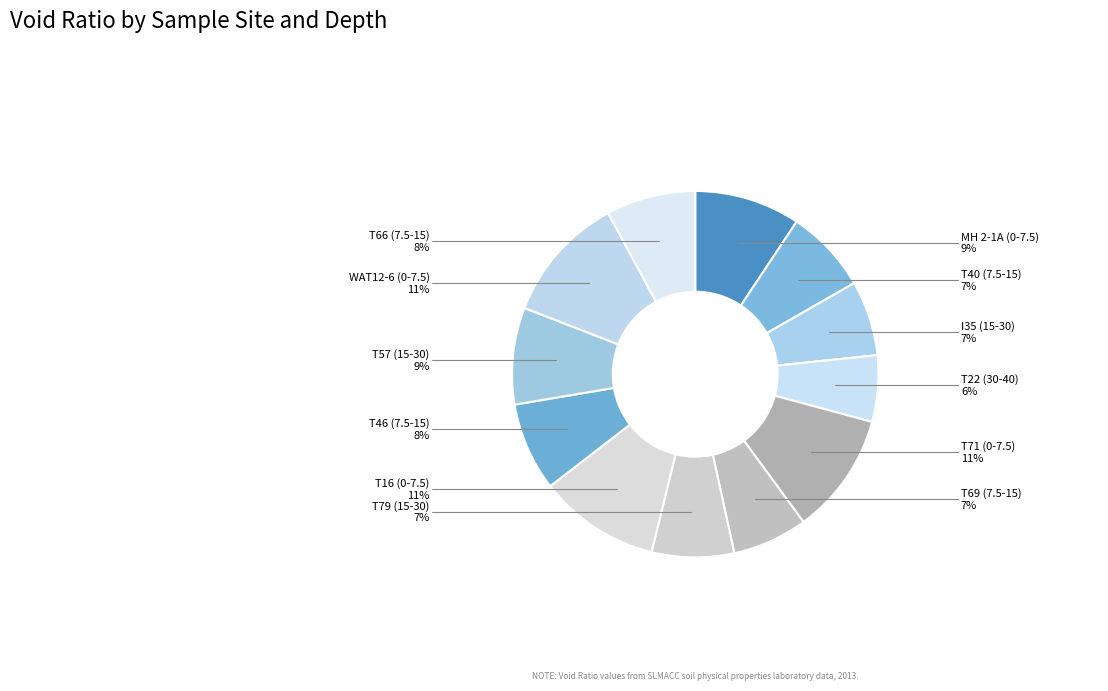

Approximately how many times larger is the value at T79 (15-30) compared to MH 2-1A (0-7.5)?

0.8